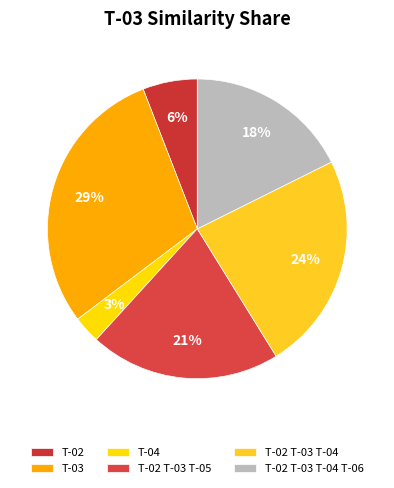

Is T-04 the majority of the pie?

No